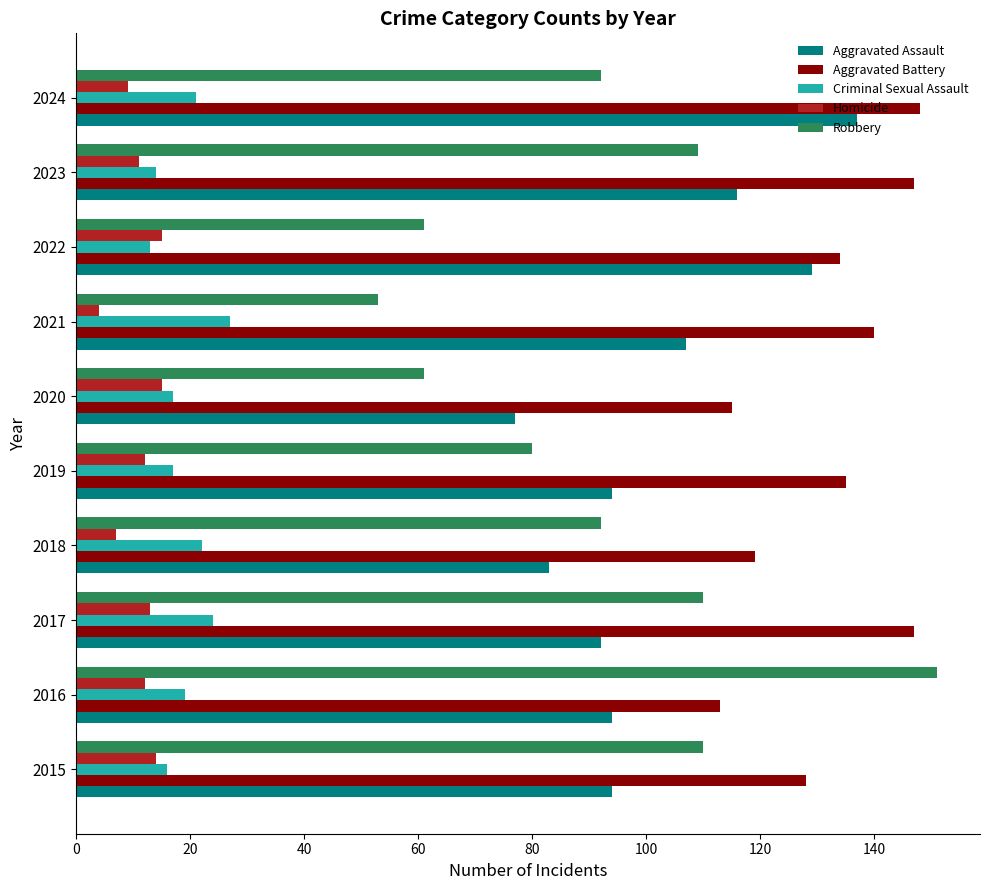

The value of Criminal Sexual Assault at 2024 is 36. True or false?

False